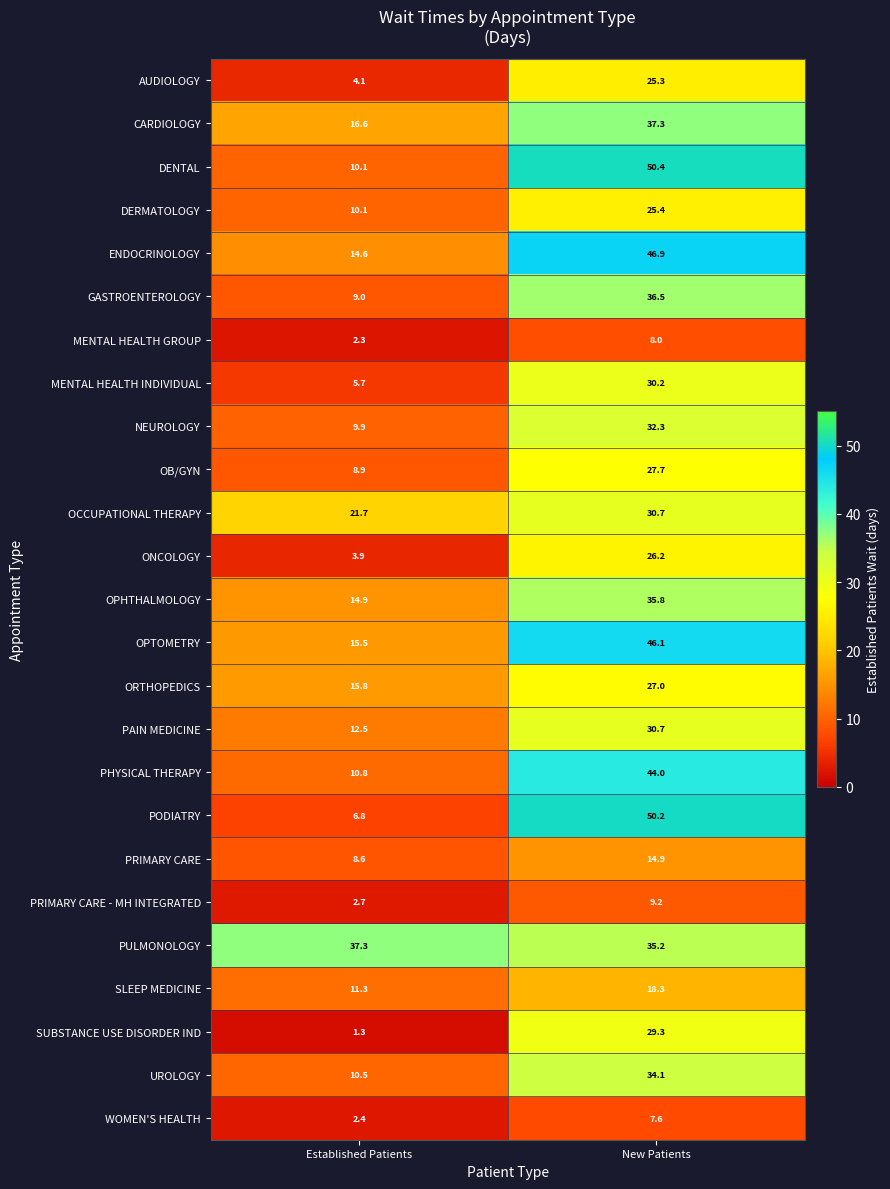

Rank the categories by PRIMARY CARE - MH INTEGRATED value from lowest to highest.

Established Patients, New Patients